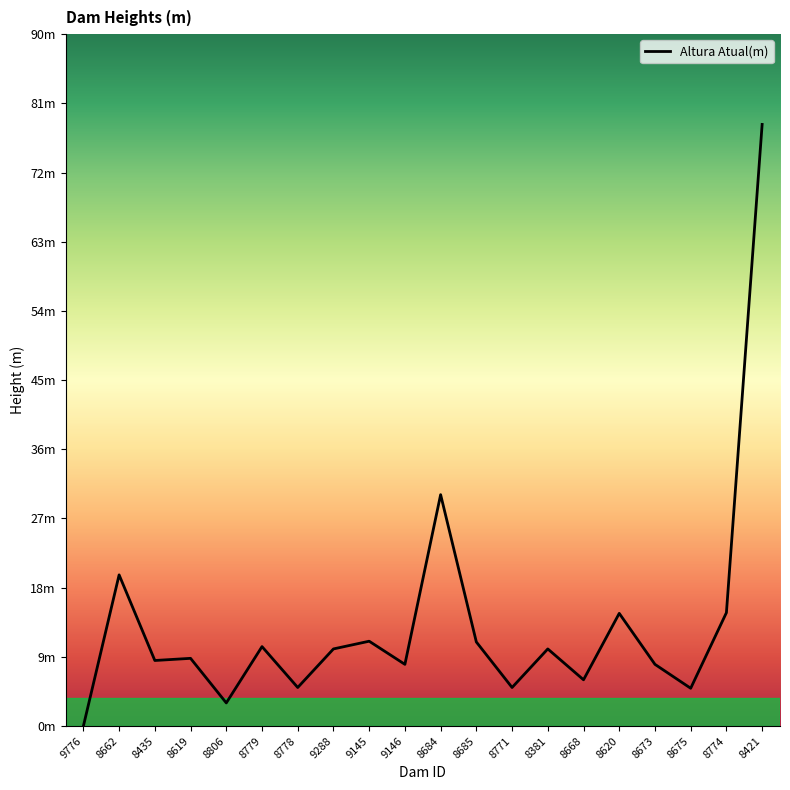

Between 8620 and 9288, which is larger?

8620